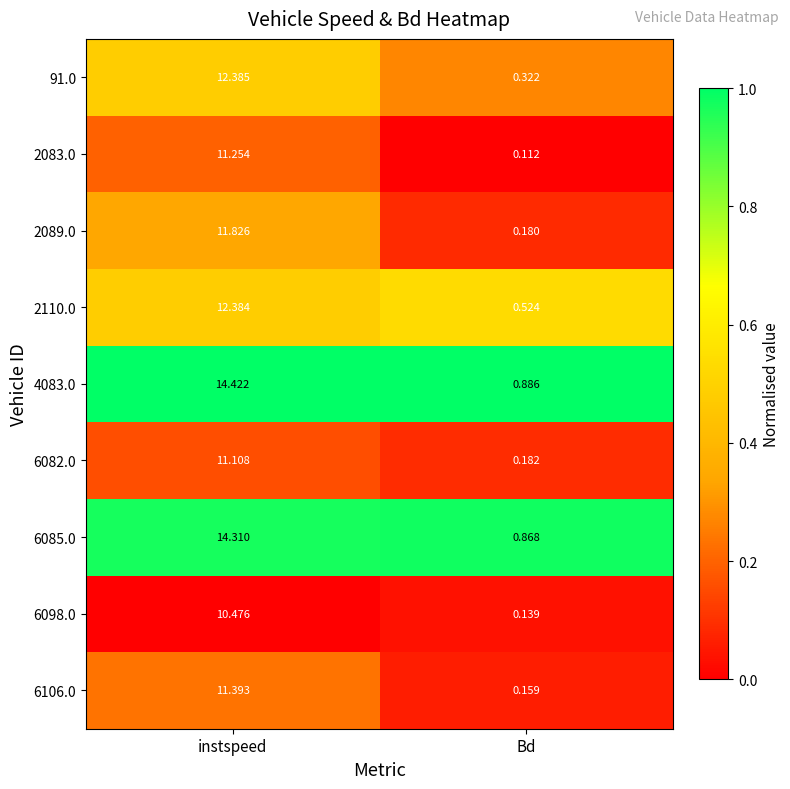

How many categories are shown in the chart?

2